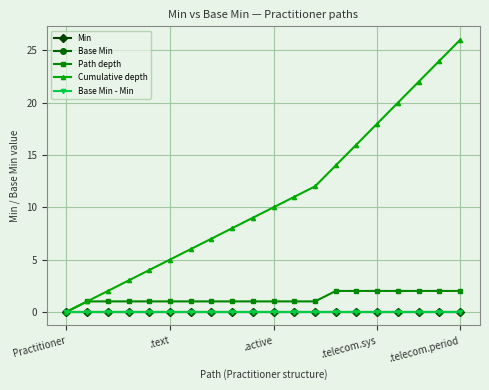

Reading right to left, extract all data points from this chart.

Min: 0	0	0	0	0	0	0	0	0	0	0	0	0	0	0	0	0	0	0	0
Base Min: 0	0	0	0	0	0	0	0	0	0	0	0	0	0	0	0	0	0	0	0
Path depth: 2	2	2	2	2	2	2	1	1	1	1	1	1	1	1	1	1	1	1	0
Cumulative depth: 26	24	22	20	18	16	14	12	11	10	9	8	7	6	5	4	3	2	1	0
Base Min - Min: 0	0	0	0	0	0	0	0	0	0	0	0	0	0	0	0	0	0	0	0